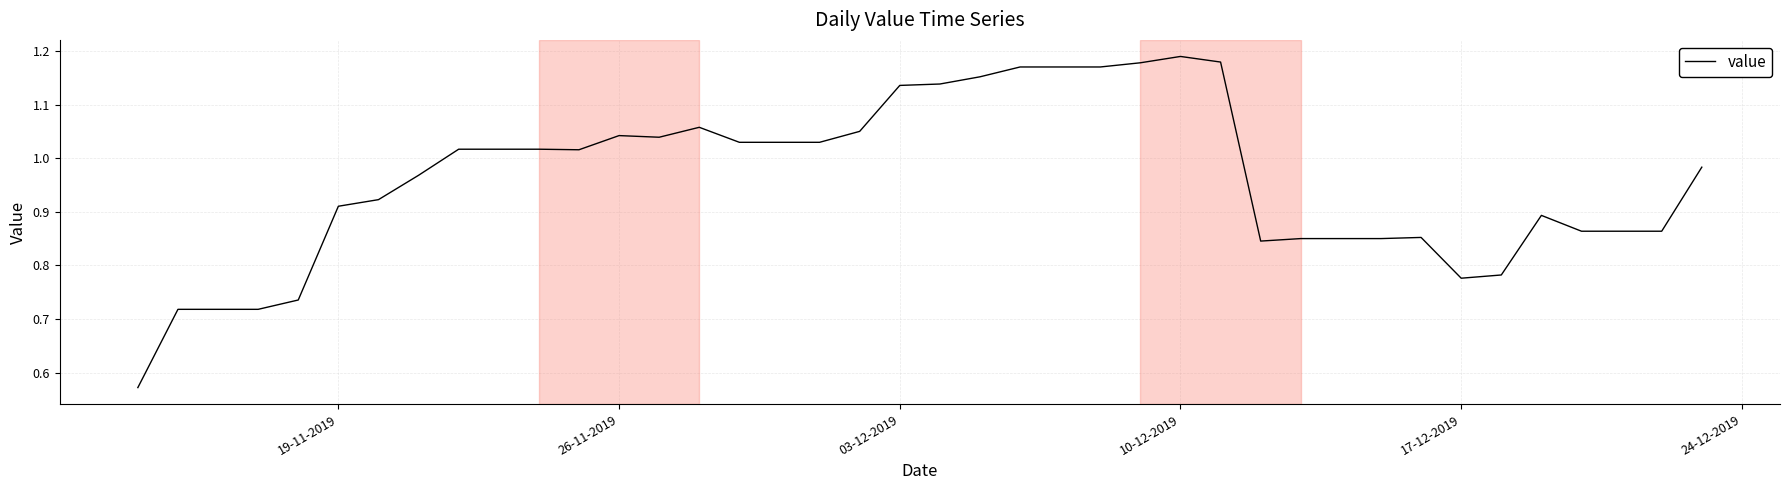

Does the chart have visible grid lines?

Yes